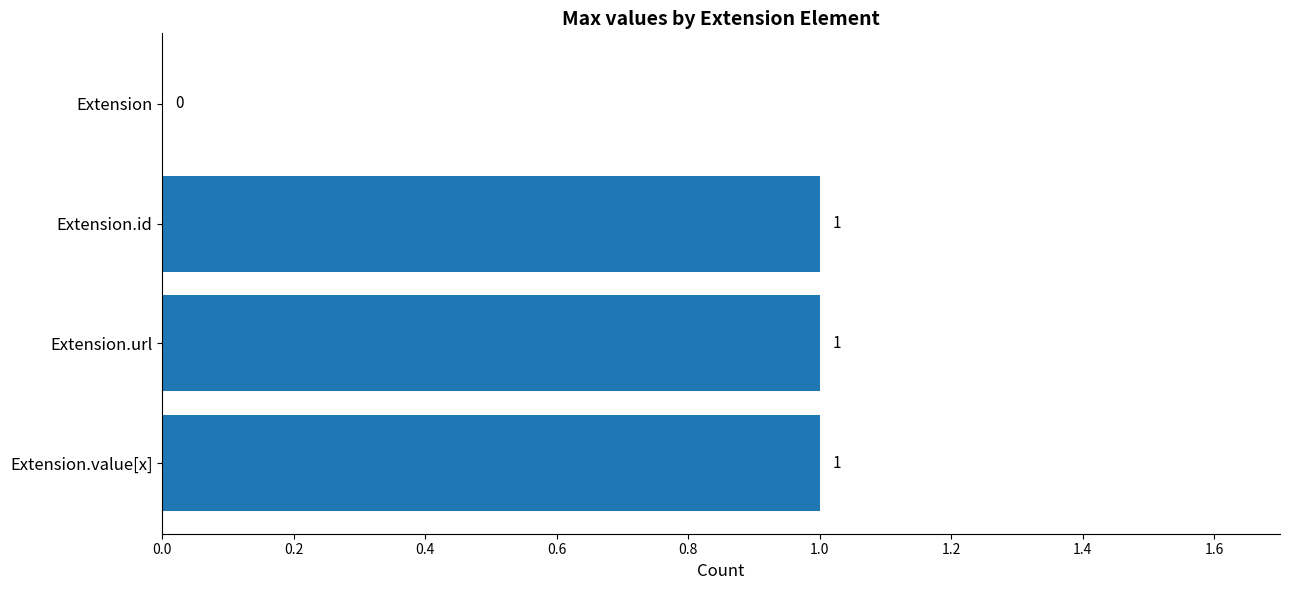

The value at Extension.value[x] is 0. True or false?

False